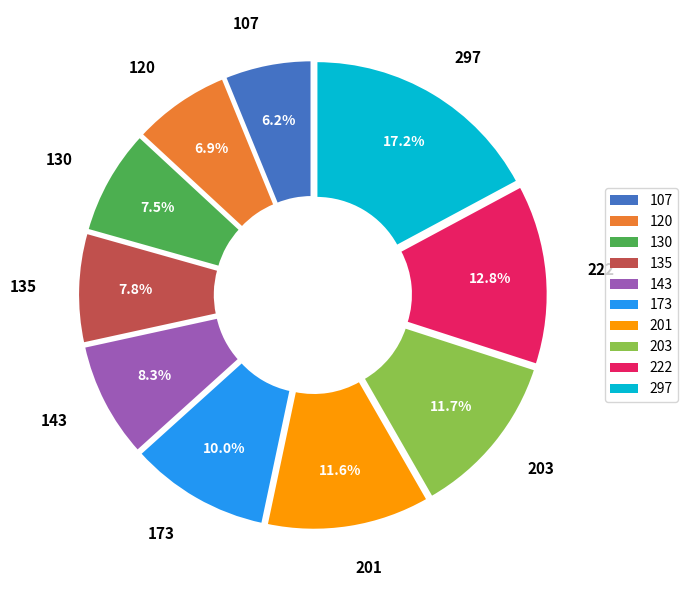

What percentage is NOT represented by 143?

91.7%